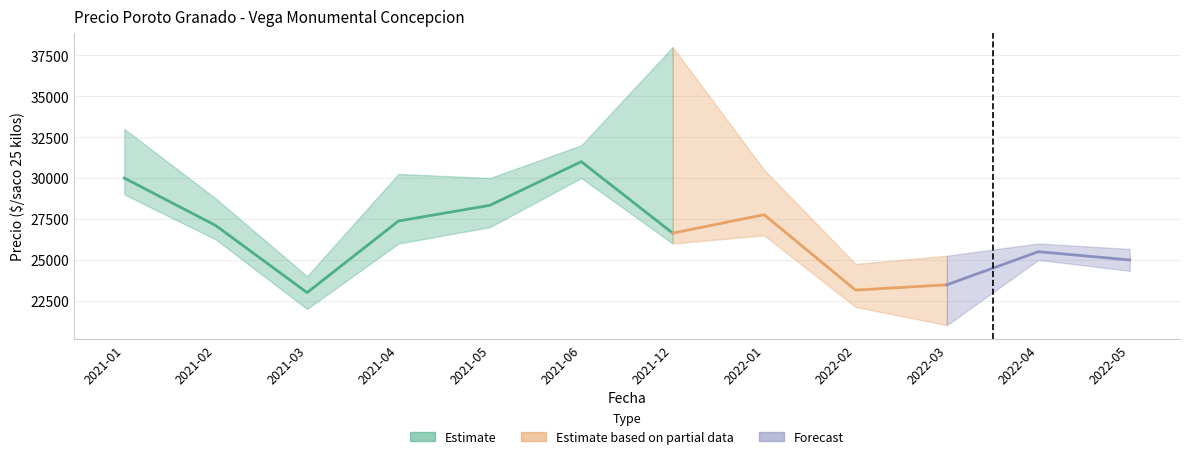

The value of Precio promedio ponderado at 2022-04 is 25500. True or false?

True